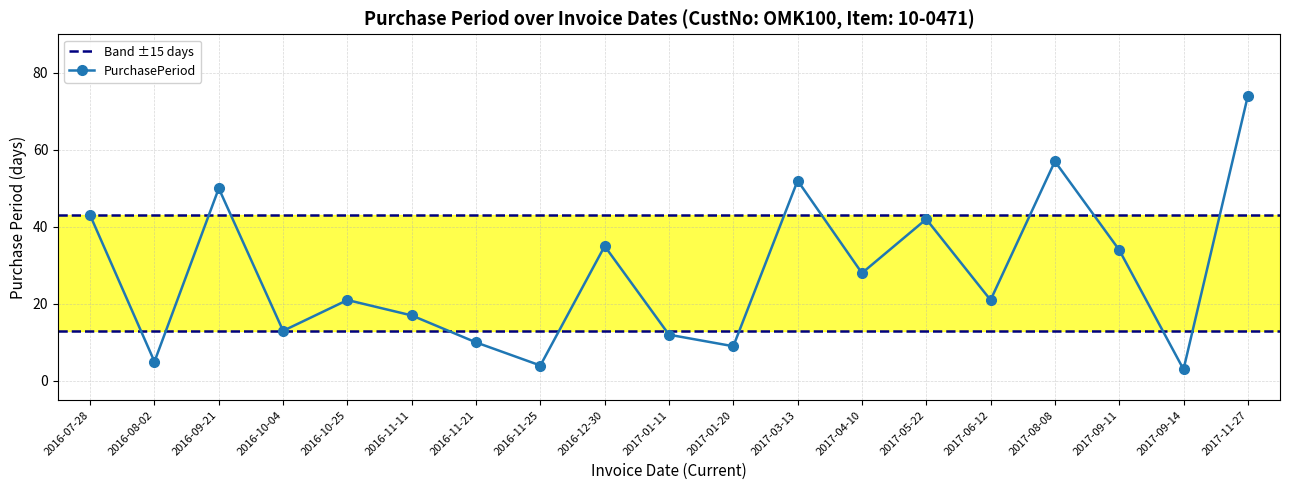

True or false: the data shows 14 at 2016-11-21.

False